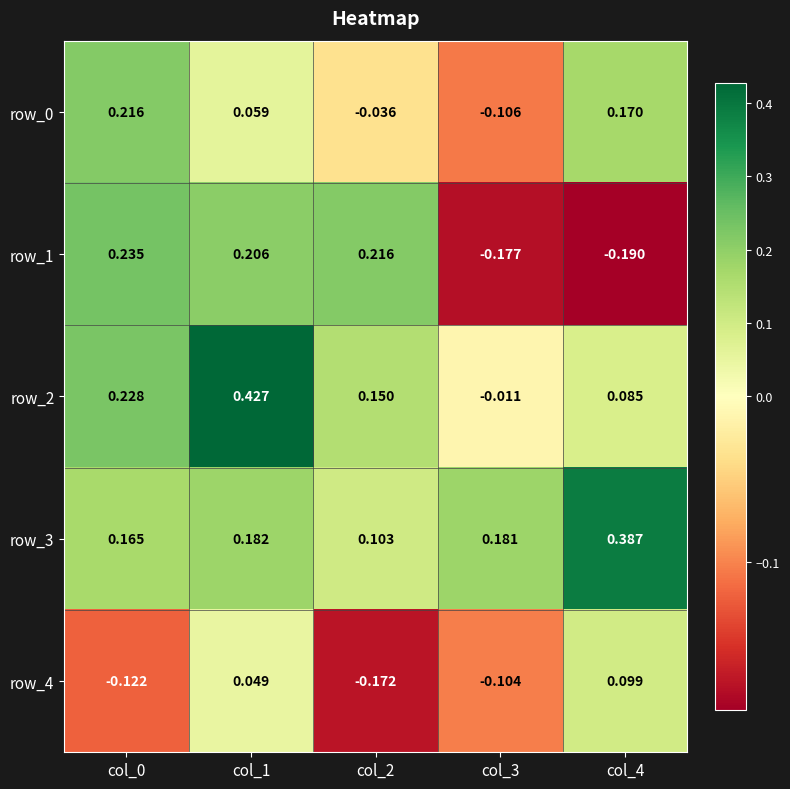

How many distinct data groups are displayed?

5